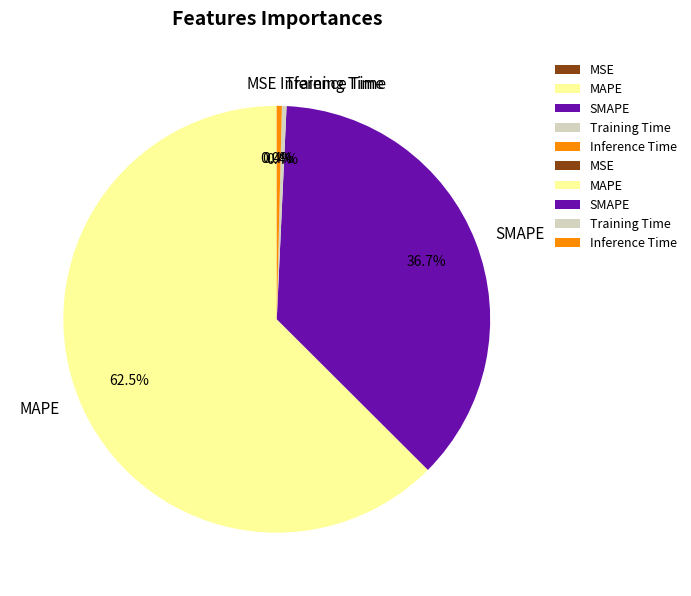

Which has a higher value, SMAPE or Training Time?

SMAPE